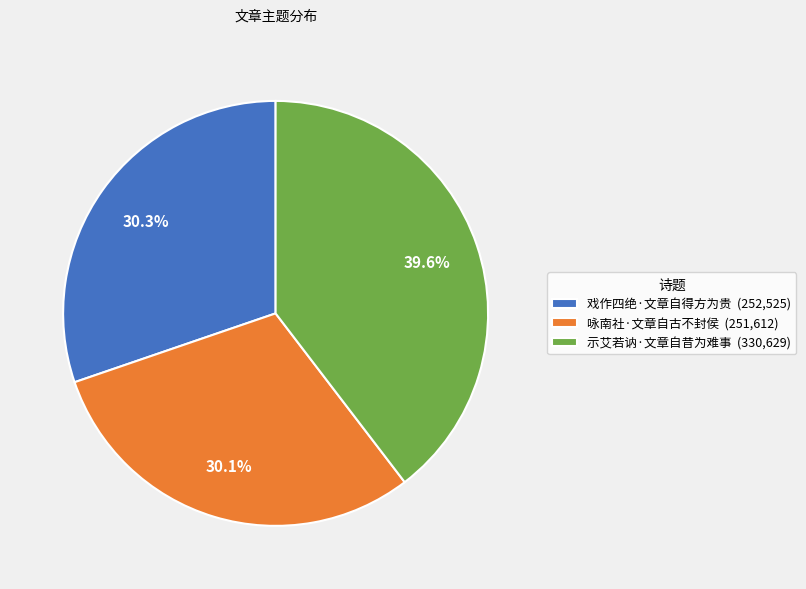

Approximately how many times larger is the value at 咏南社·文章自古不封侯 (251,612) compared to 示艾若讷·文章自昔为难事 (330,629)?

0.8